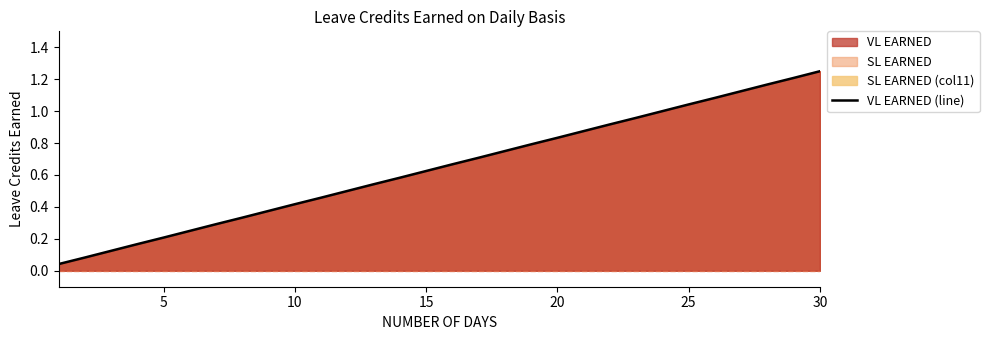

What is the sum of all values?

19.4